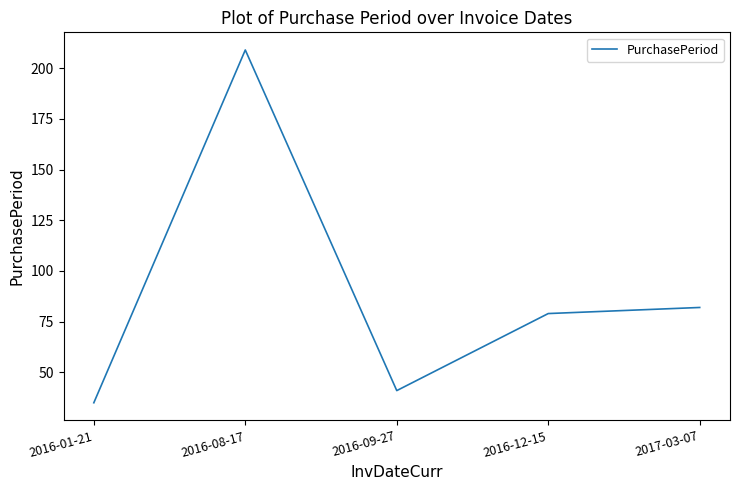

What position from the right is 2016-01-21?

5